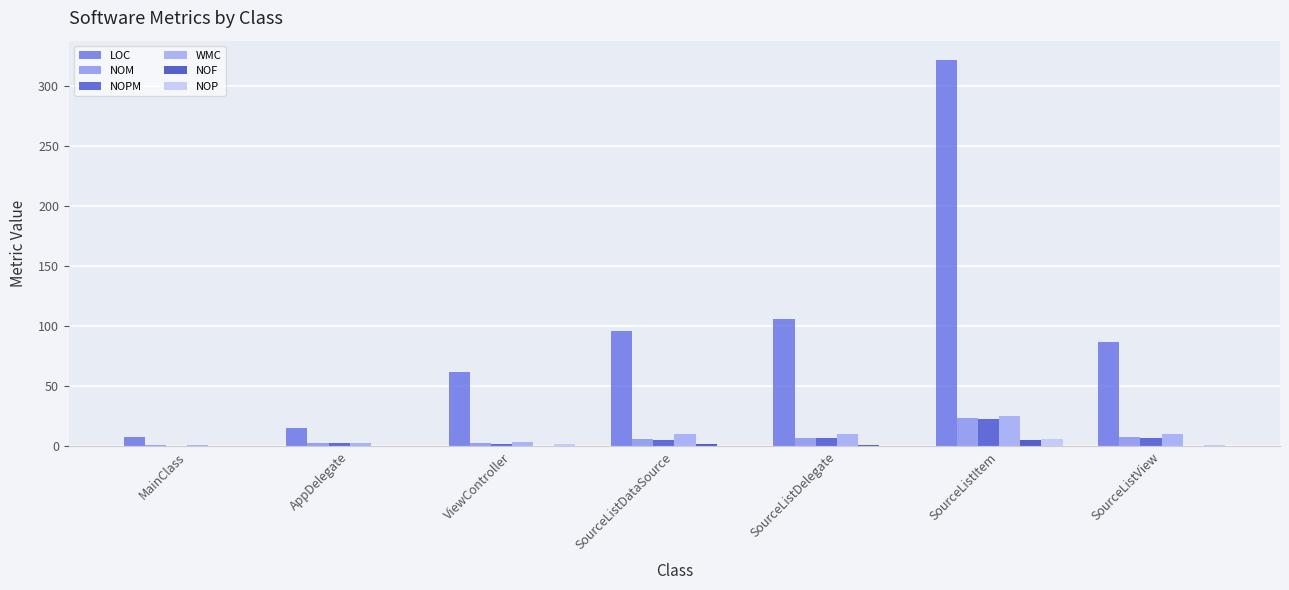

The value of WMC at SourceListItem is 38. True or false?

False